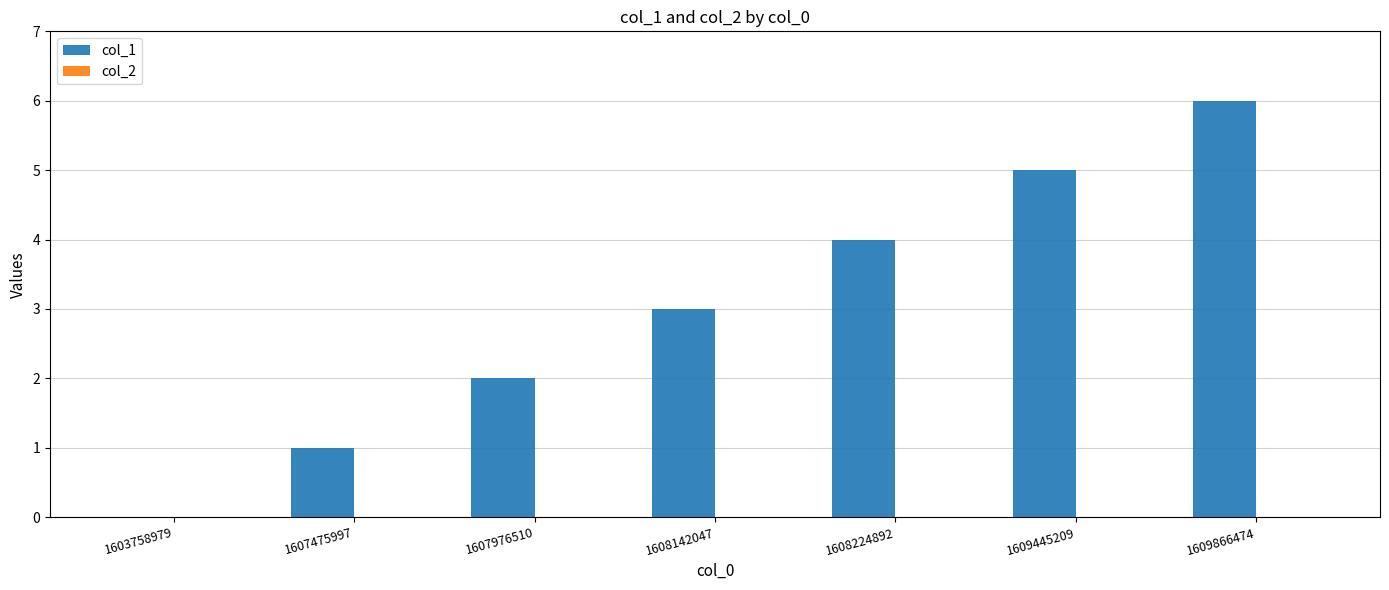

Approximately how many times larger is the value at 1608142047 compared to 1607976510?

1.5